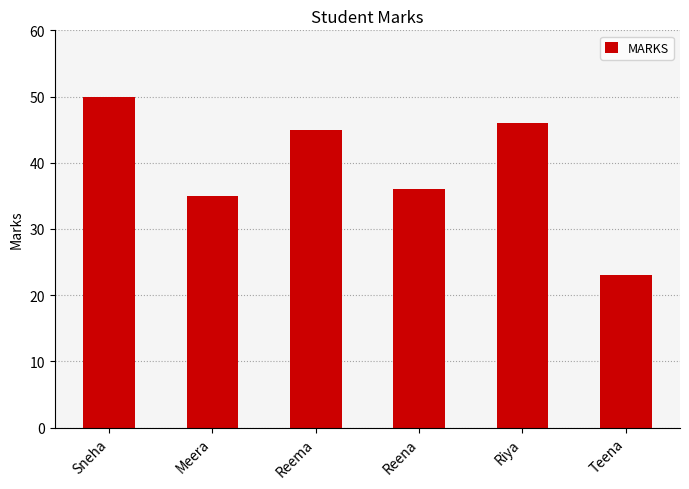

How many values are below 45?

3